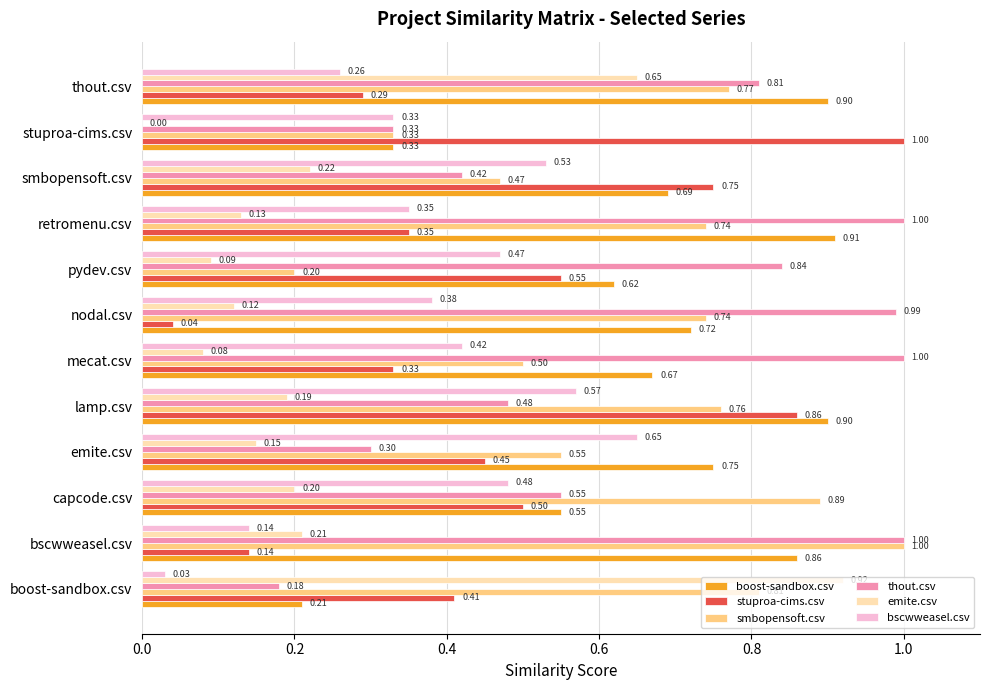

At which category is the sum across all series the highest?

lamp.csv